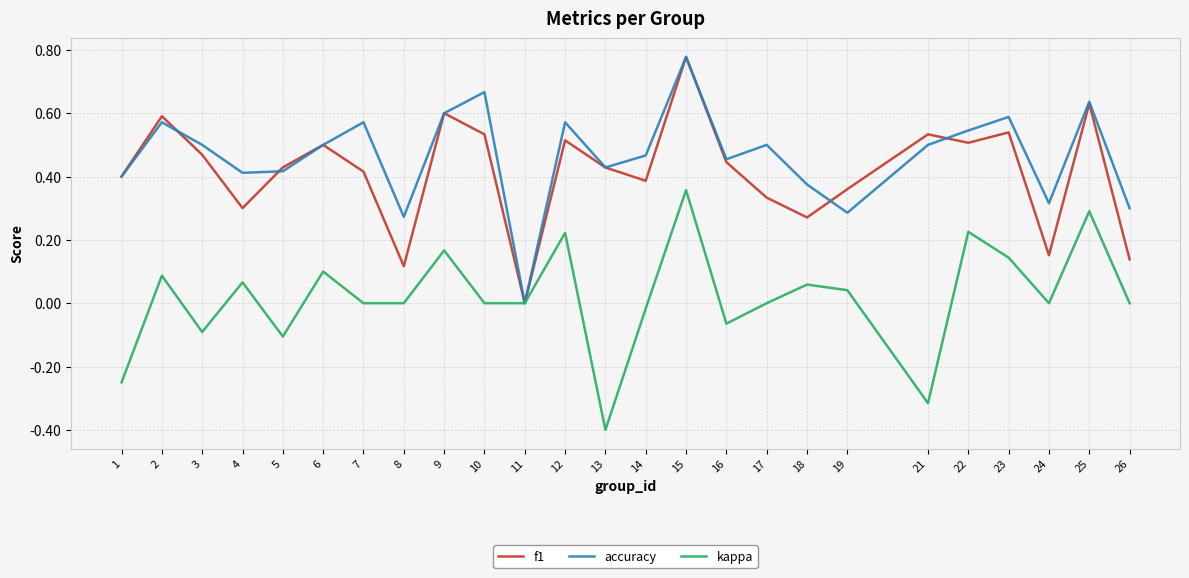

Between 11 and 26, which series saw the biggest shift?

accuracy